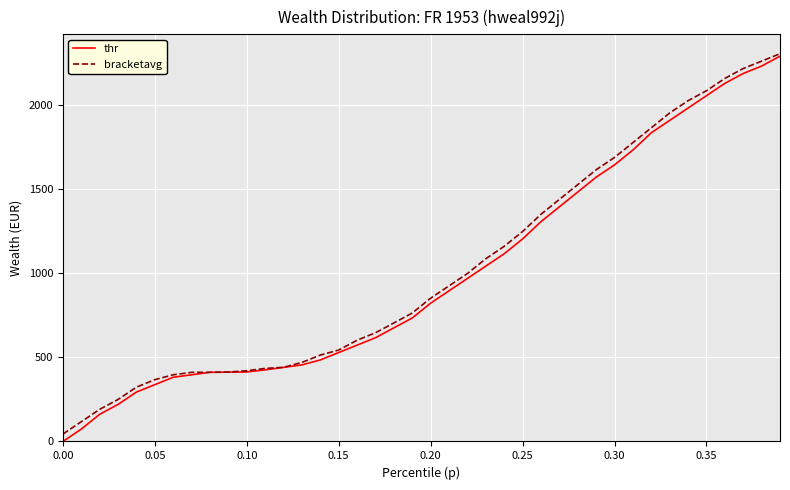

What is the greatest value displayed?

2303.8